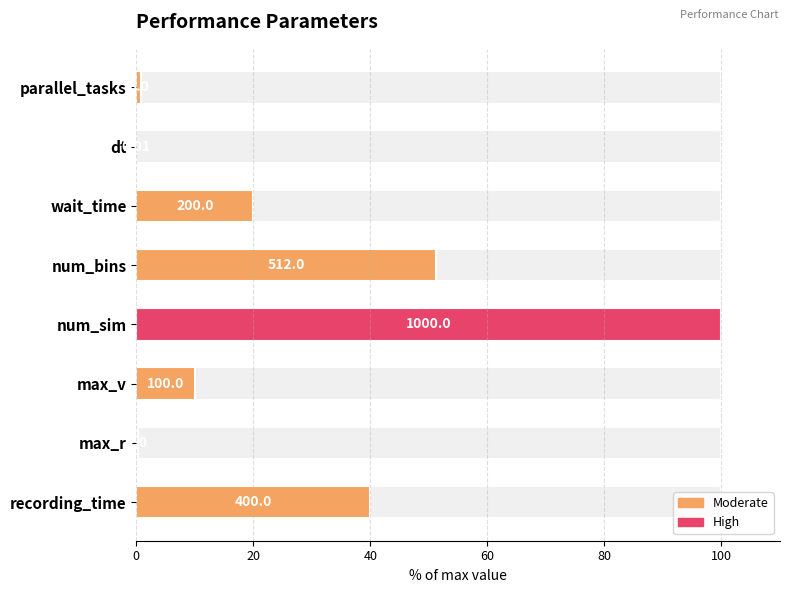

What is the sum of the values at dt and max_r?

0.2